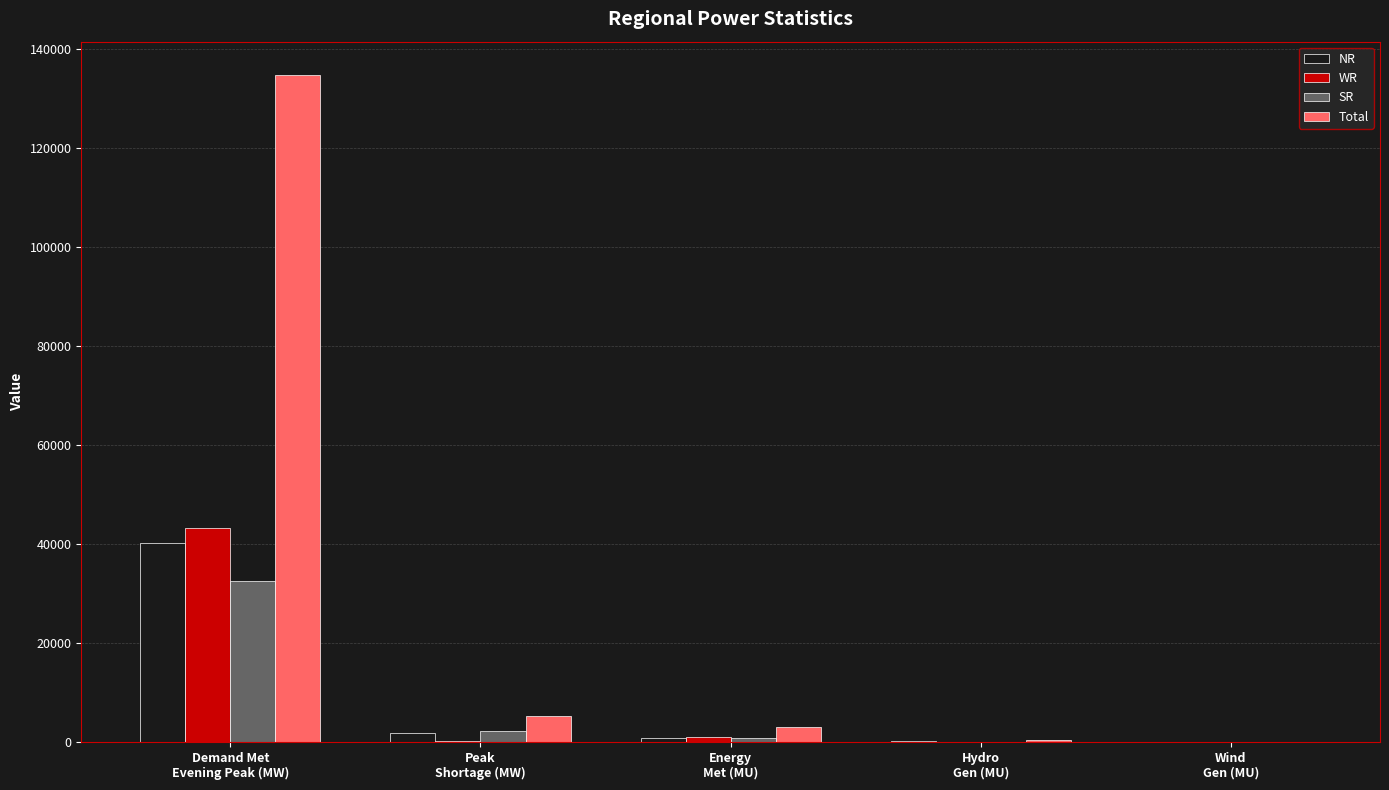

Count the number of data series in this chart.

4